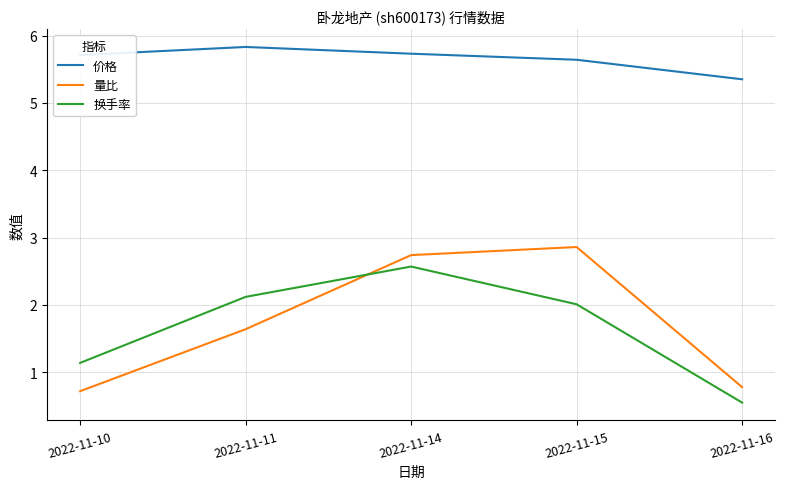

What is the difference between the maximum and second lowest values in the 换手率 series?

1.4